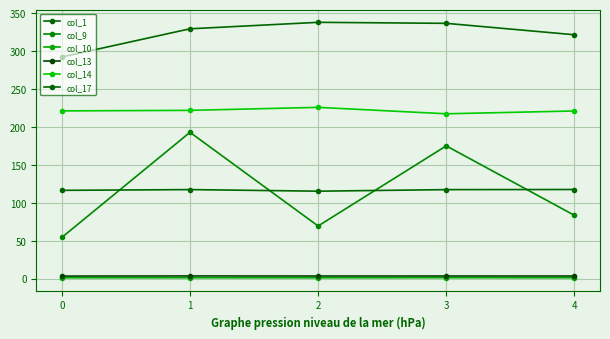

Is it true that col_14 equals 123.0 at 3?

False